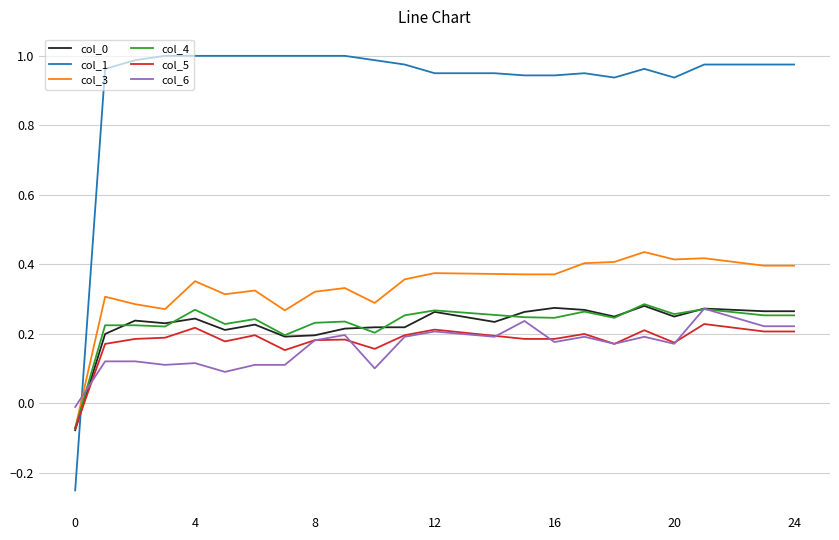

Which series has the largest total across all categories?

col_1